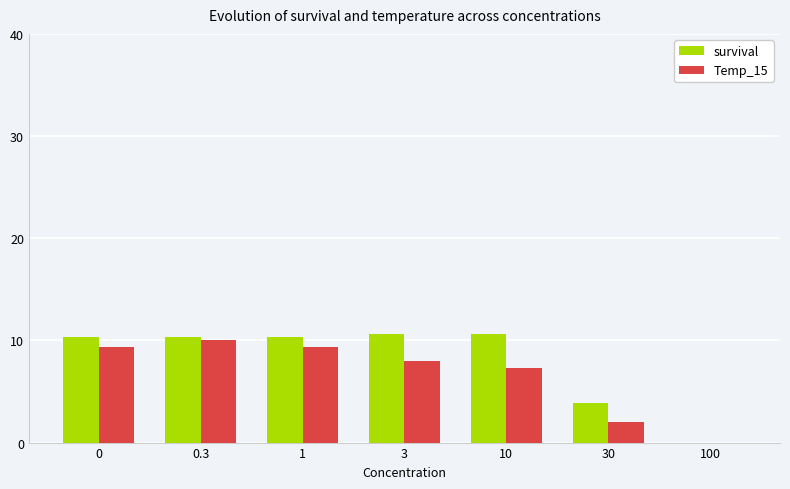

How many positive values does the Temp_15 series have?

6